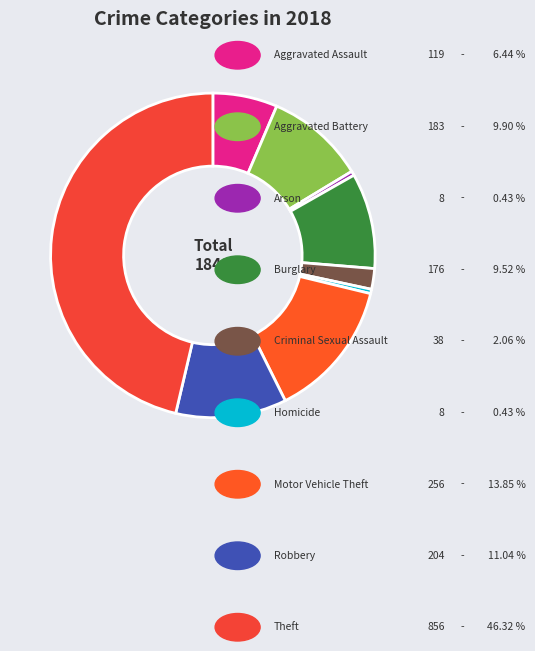

Count the number of slices in the pie.

9